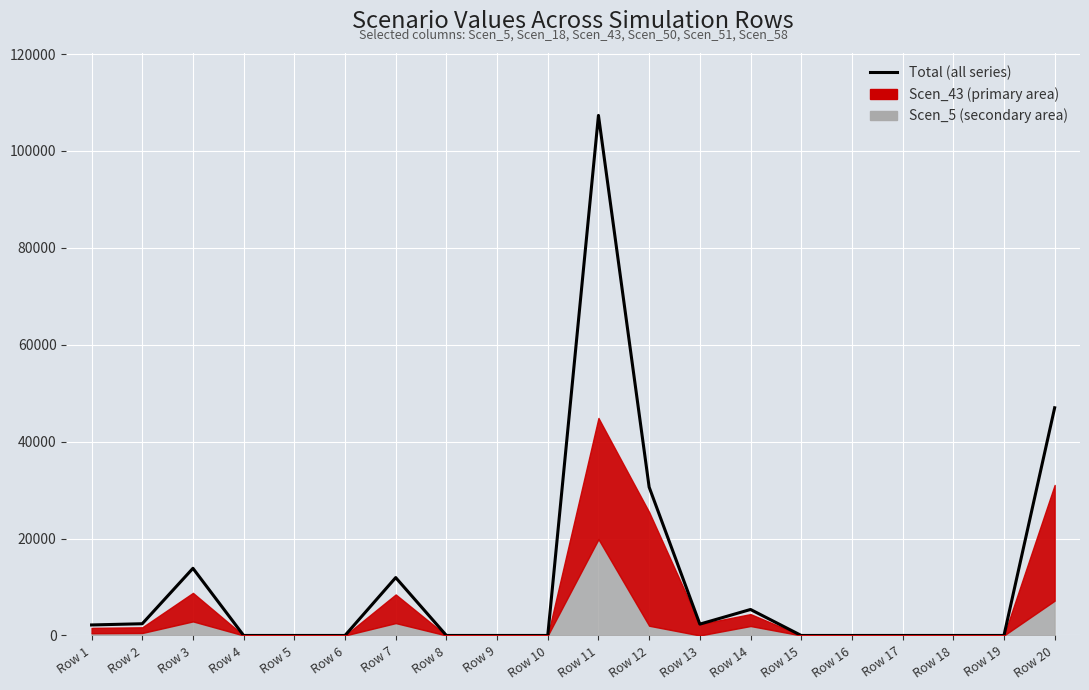

True or false: the data shows 22326.7 at Row 3.

False